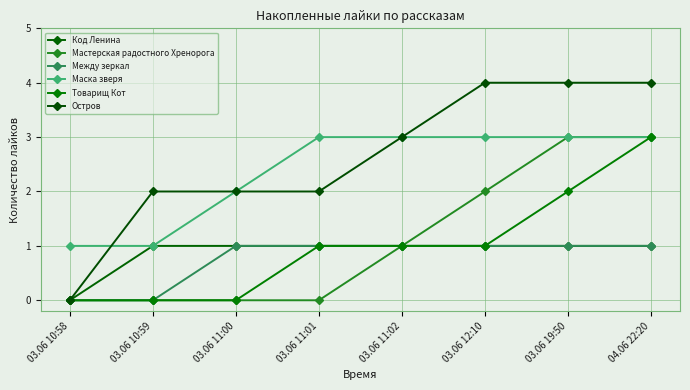

What is the value of the Код Ленина point at the 2nd from the left?

1